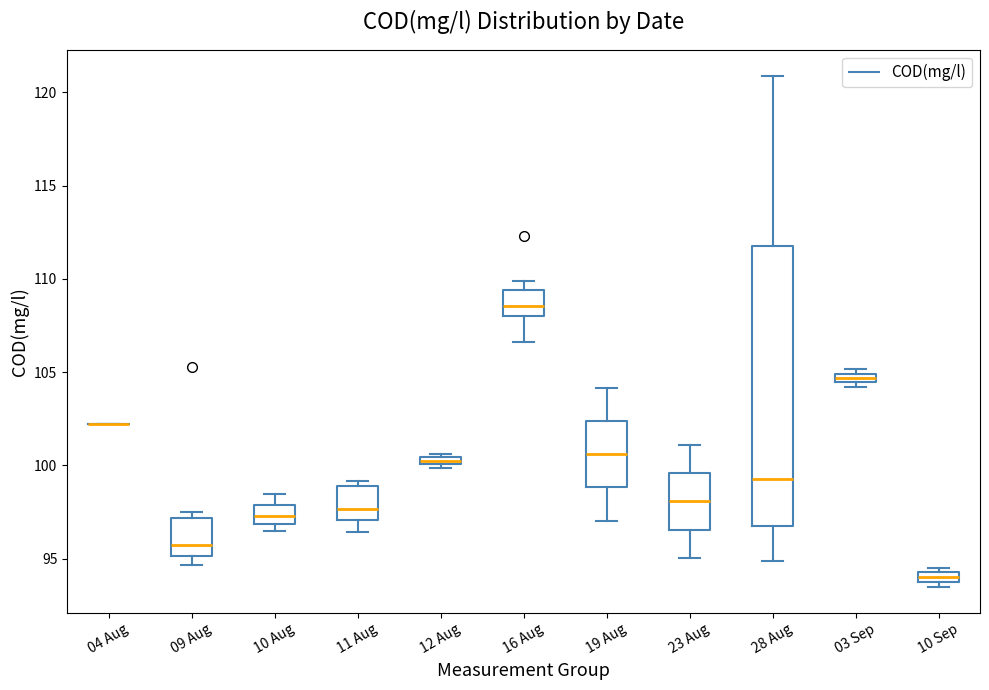

Which box is the tallest, from its lower edge to its upper edge?

28 Aug